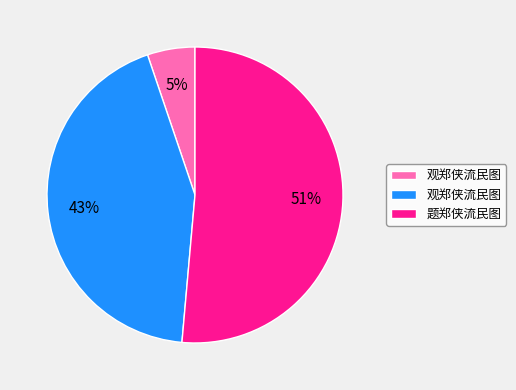

To the nearest percent, what is the average slice percentage?

33%